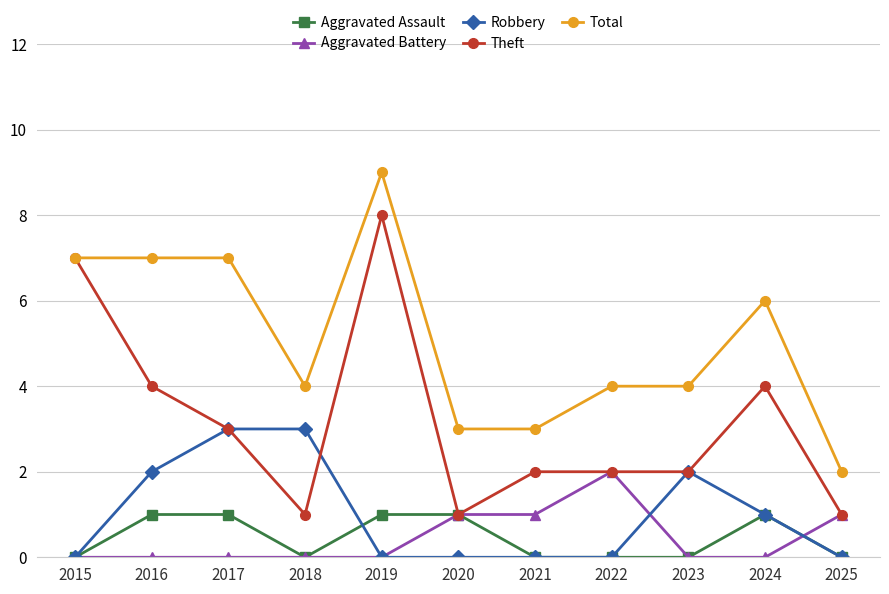

Where is the first local minimum for Aggravated Assault?

2018